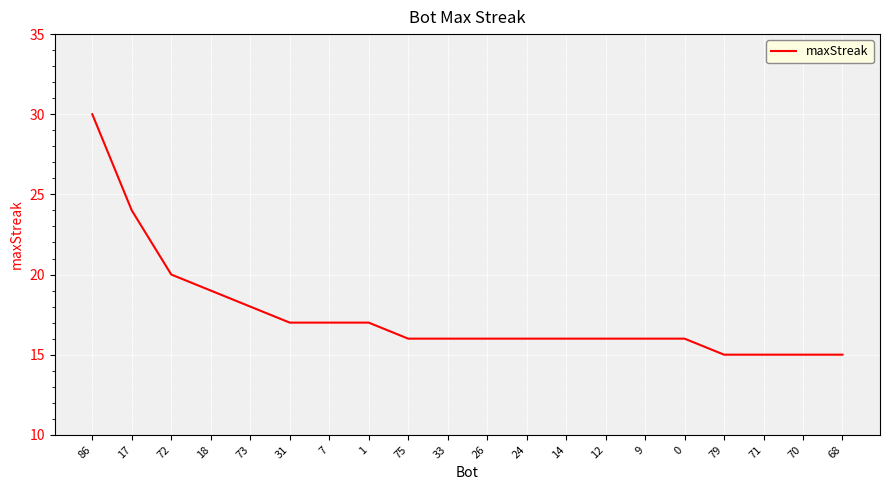

True or false: the data shows 15 at 70.

True